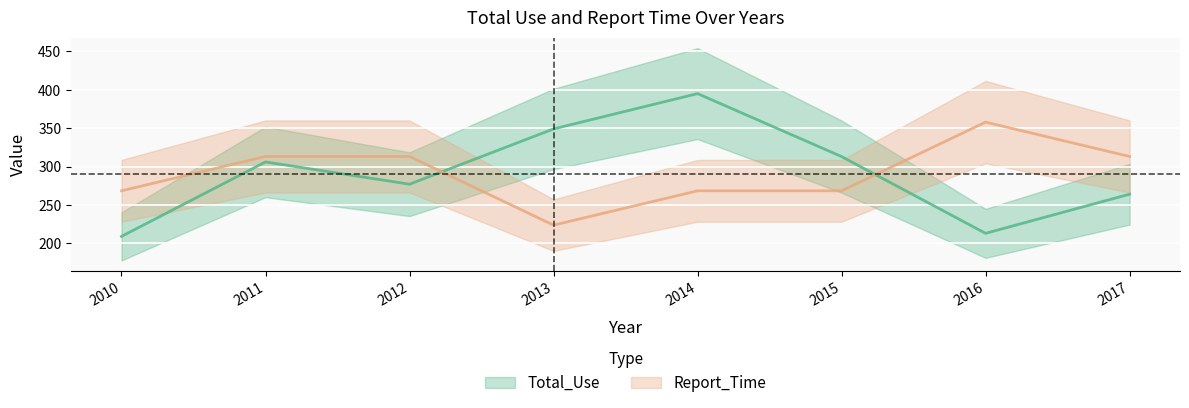

At 2013, list the series in order from largest to smallest.

Total_Use, Report_Time